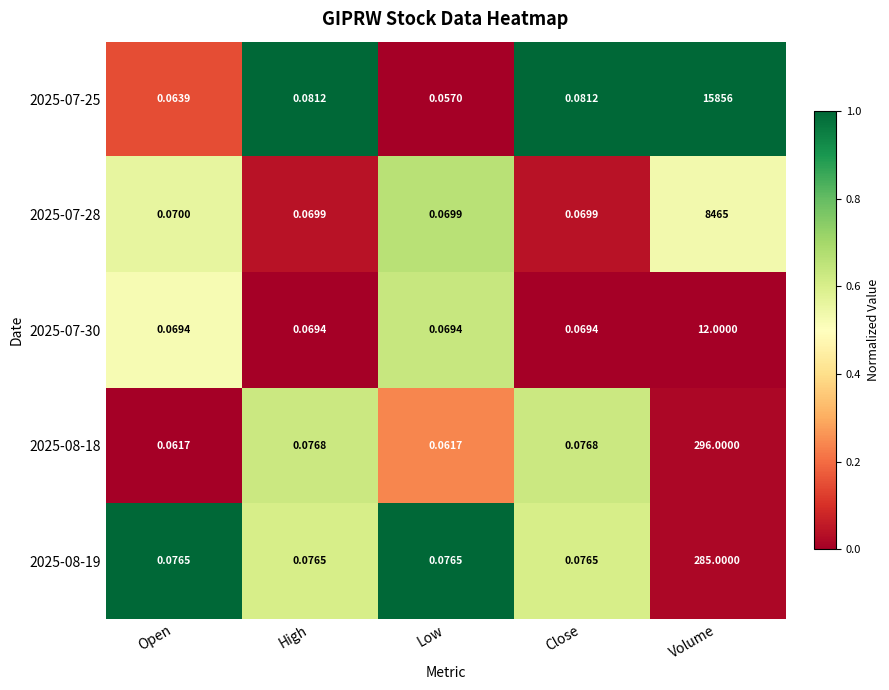

What is the greatest value displayed?

15856.0